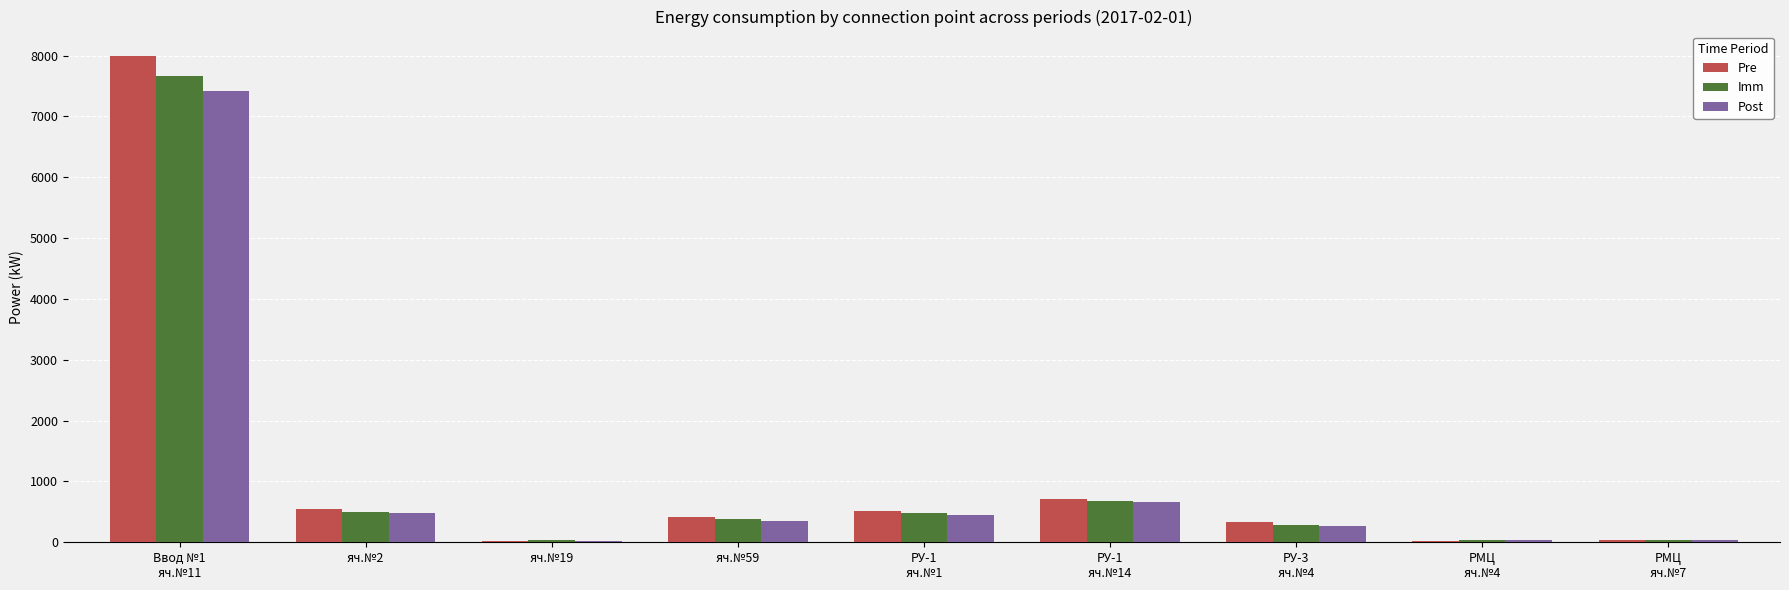

What is the highest value of the Pre series?

7995.6